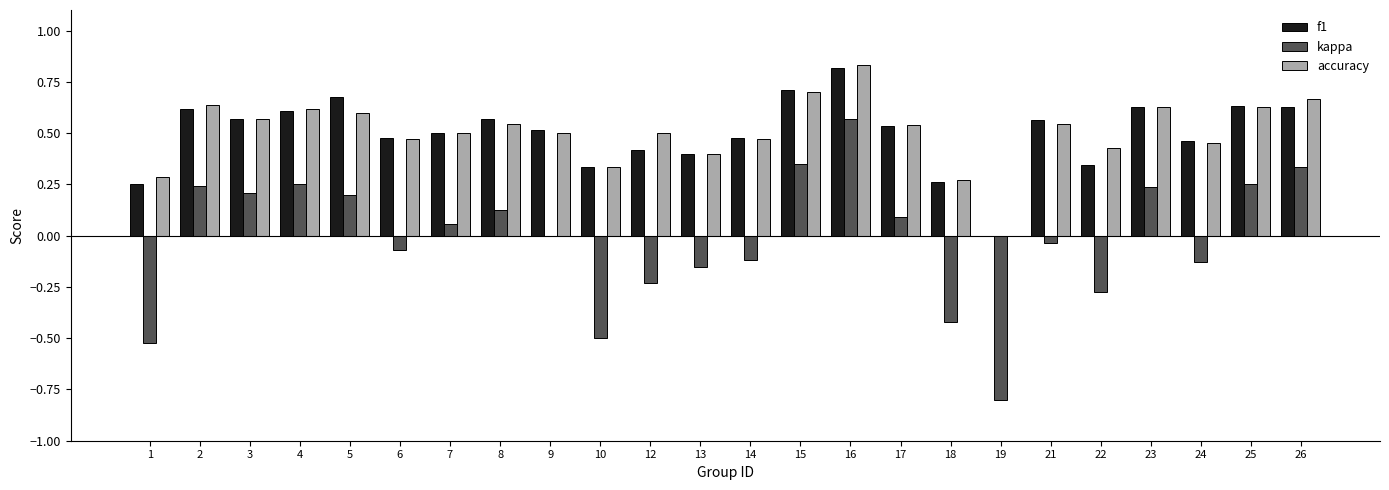

What is the sum of all f1 values?

12.0